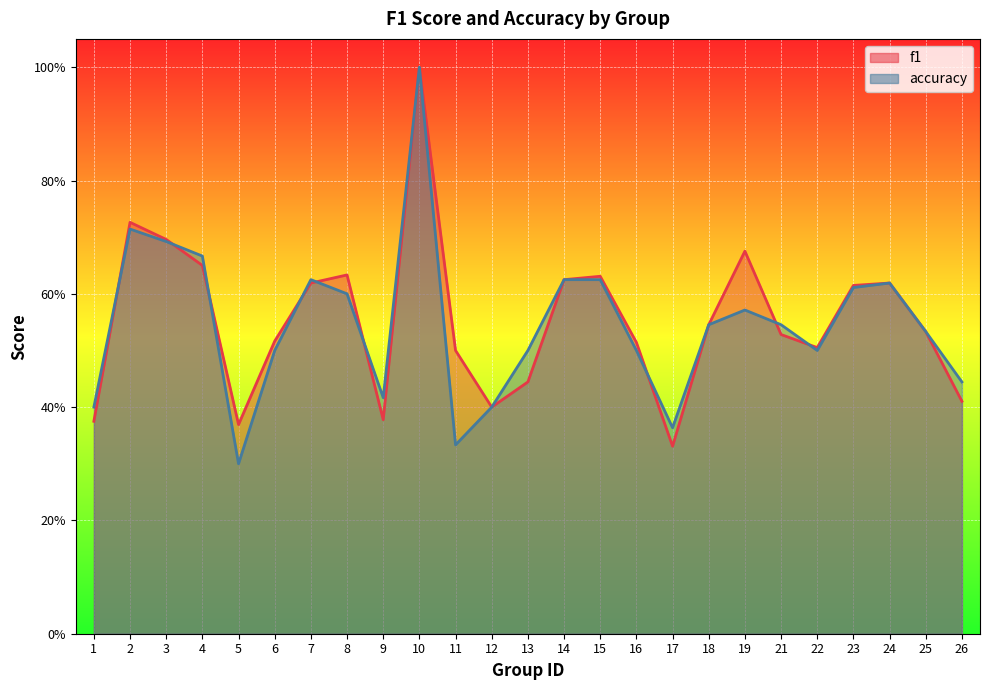

The value of f1 at 1 is 0.2. True or false?

False